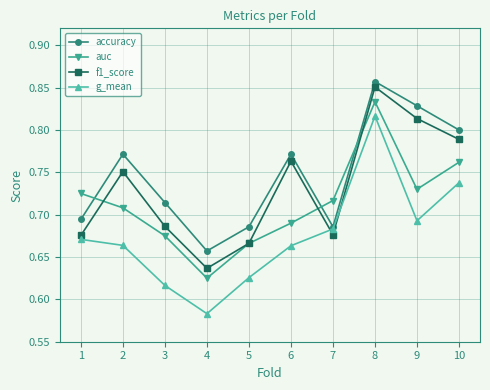

Which series has the widest spread of values?

g_mean